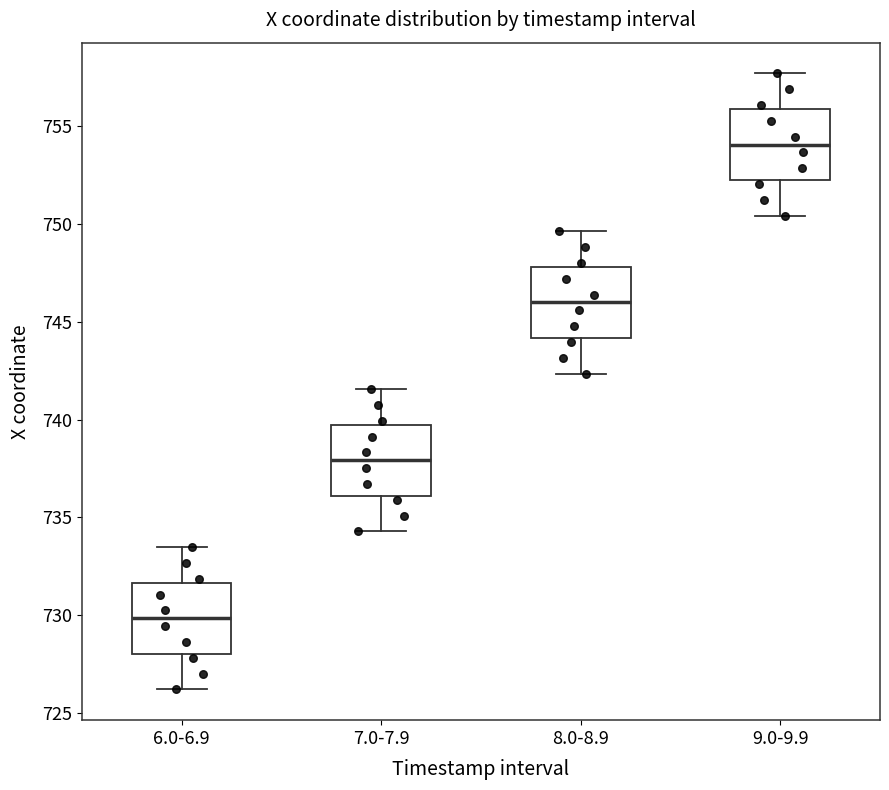

Where does the median line of the box for 6.0-6.9 sit on the y-axis? The values are not printed on the chart, so give them approximately, as read against the axis.

730.0